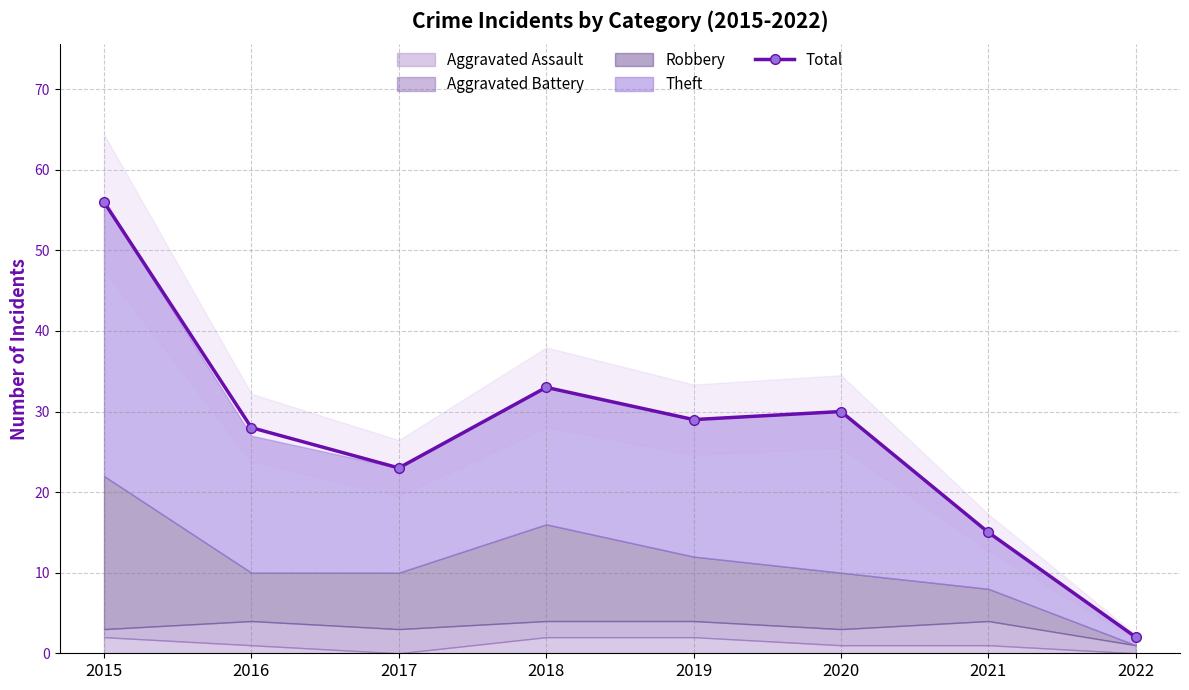

Rank the categories by value from highest to lowest.

2015, 2018, 2020, 2019, 2016, 2017, 2021, 2022